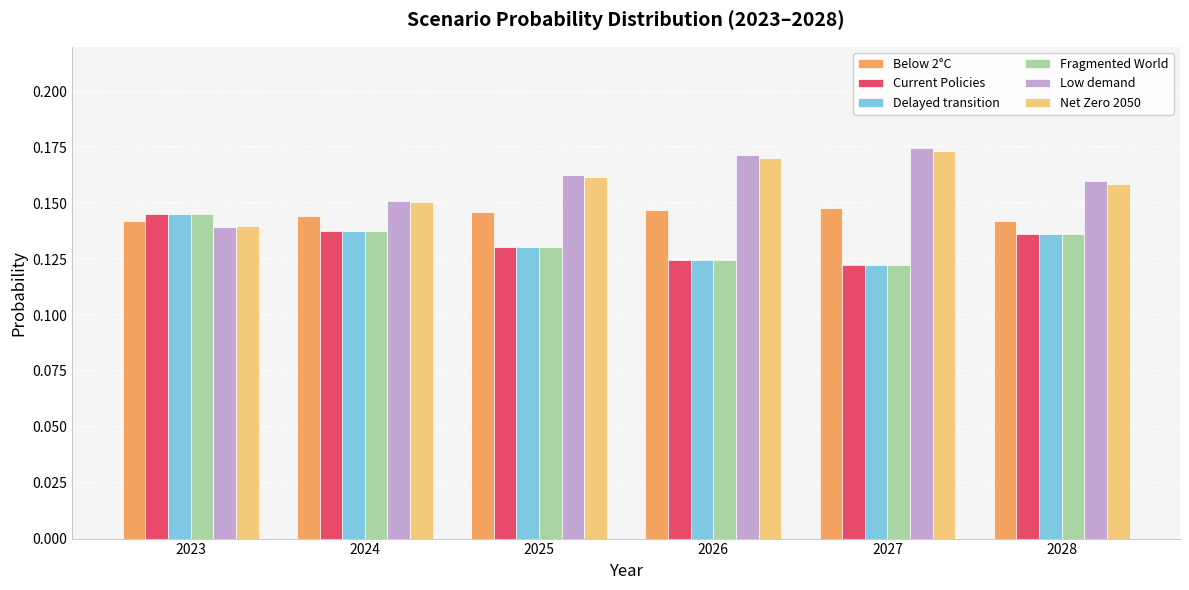

Which series has the widest spread of values?

Low demand